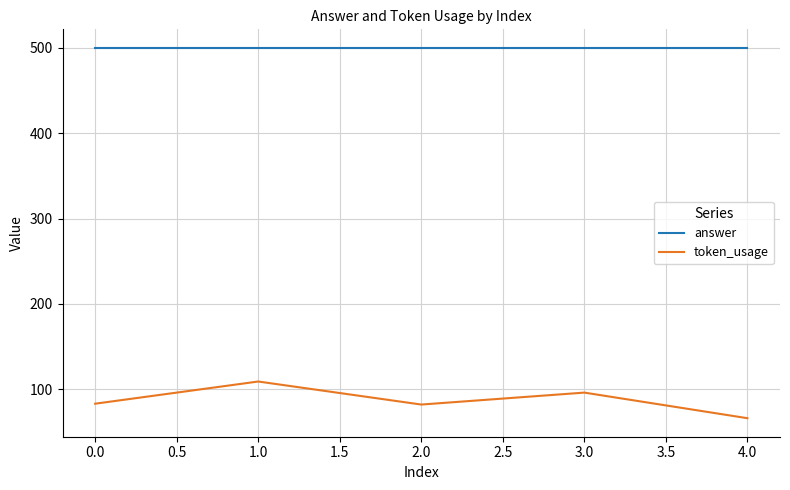

The answer series shows 500 at 0.0. True or false?

True